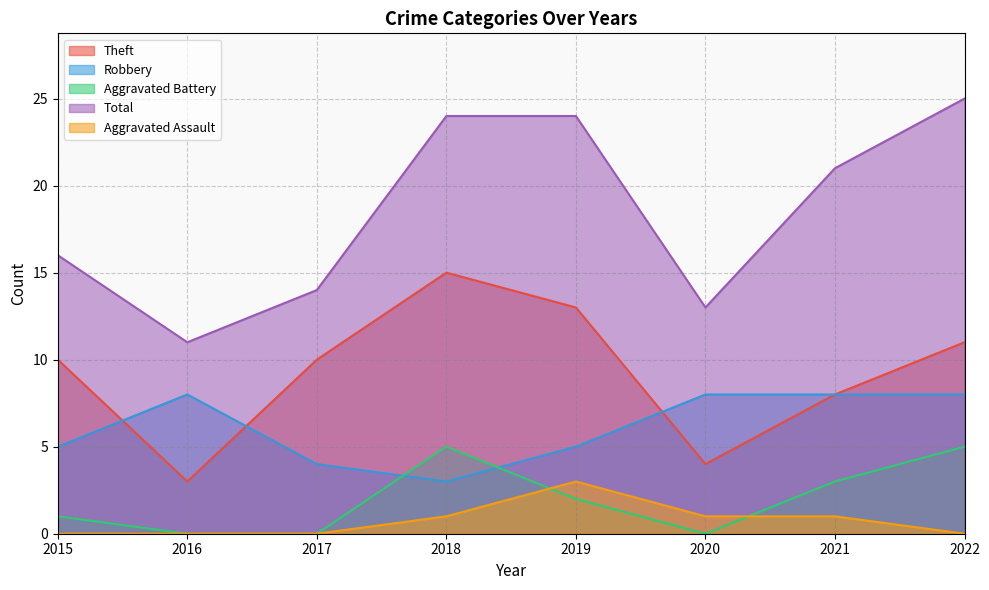

Reading left to right, what are all the values shown in this chart?

Theft: 2015=10	2016=3	2017=10	2018=15	2019=13	2020=4	2021=8	2022=11
Robbery: 2015=5	2016=8	2017=4	2018=3	2019=5	2020=8	2021=8	2022=8
Aggravated Battery: 2015=1	2016=0	2017=0	2018=5	2019=2	2020=0	2021=3	2022=5
Total: 2015=16	2016=11	2017=14	2018=24	2019=24	2020=13	2021=21	2022=25
Aggravated Assault: 2015=0	2016=0	2017=0	2018=1	2019=3	2020=1	2021=1	2022=0